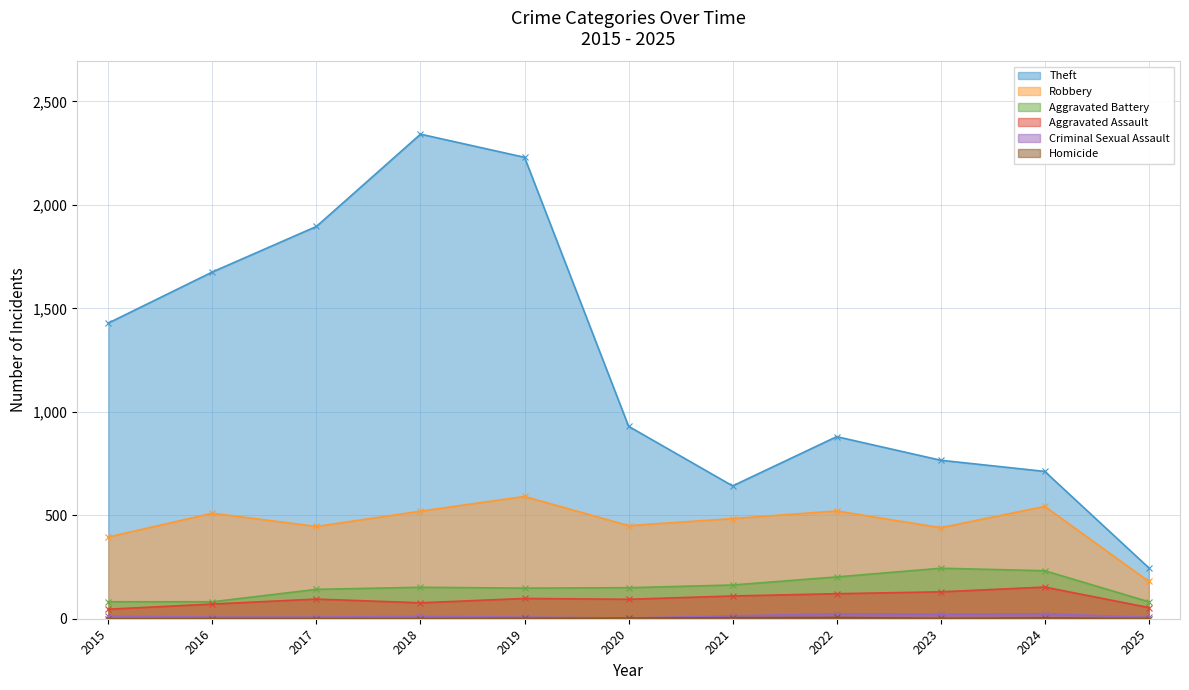

Which series has the largest total across all categories?

Theft